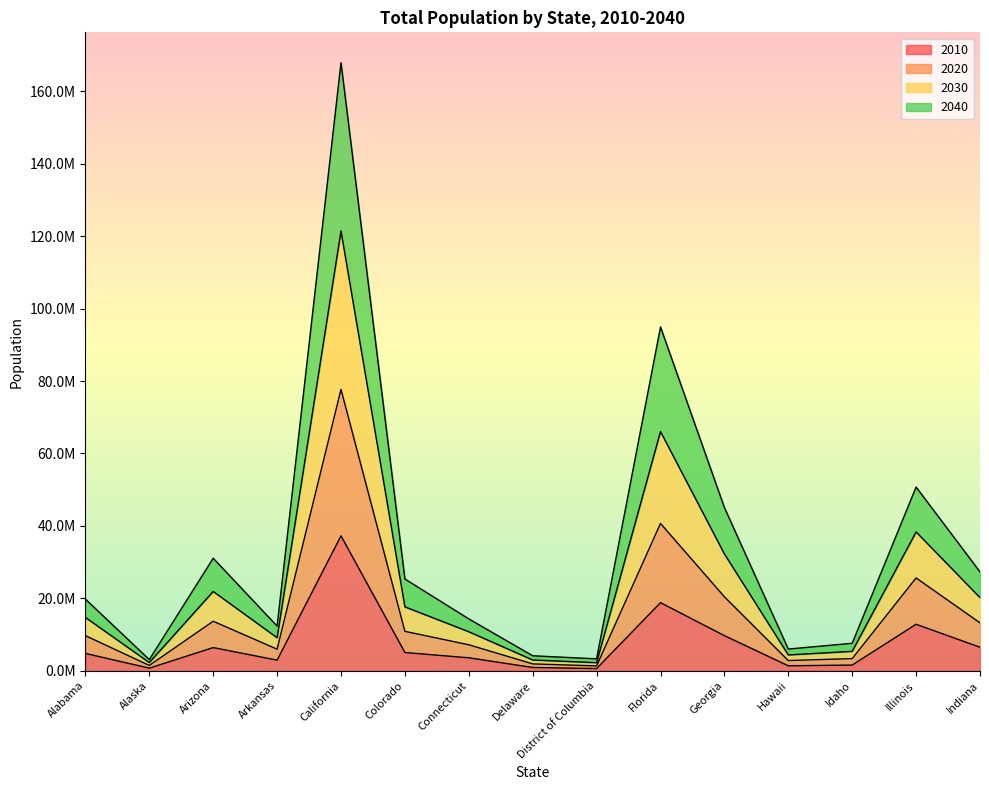

What is the sum of all 2010 values?

112886088